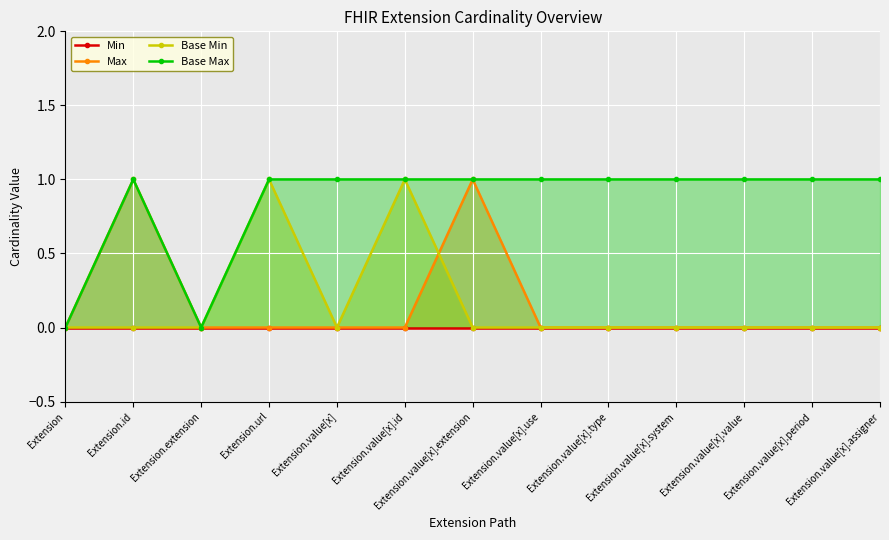

At which category is the sum across all series the highest?

Extension.id